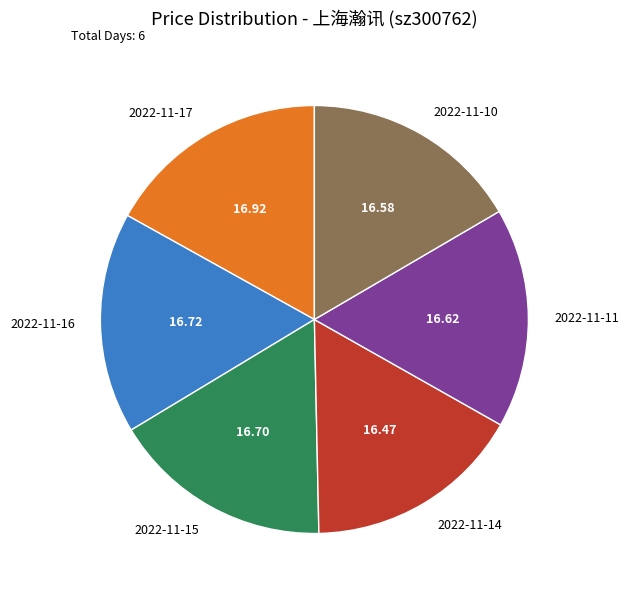

What is the ratio of the value at 2022-11-14 to the value at 2022-11-11?

1.0